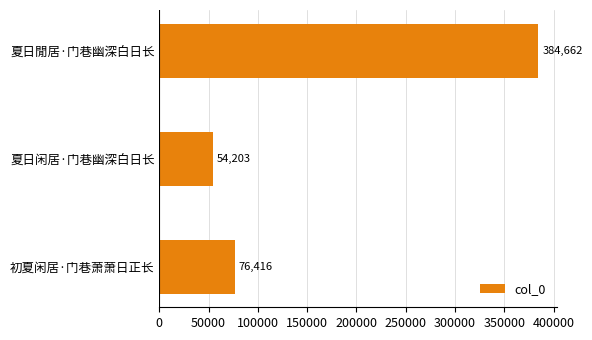

Reading top to bottom, extract all data points from this chart.

夏日閒居·门巷幽深白日长=384662	夏日闲居·门巷幽深白日长=54203	初夏闲居·门巷萧萧日正长=76416